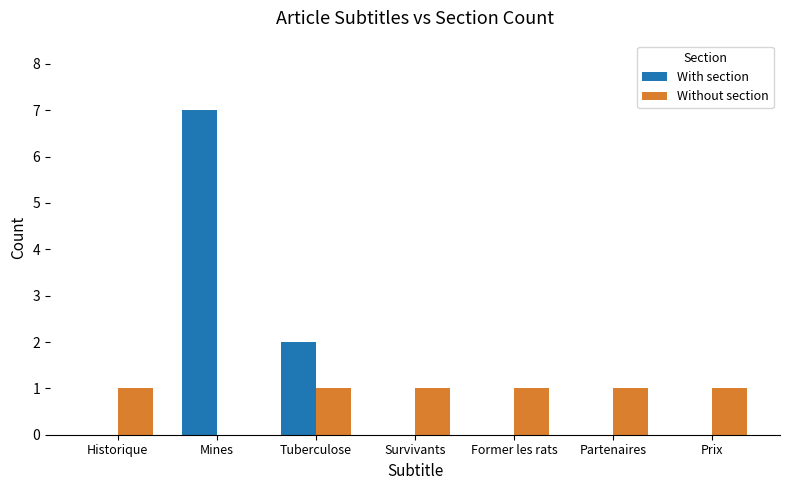

At which label is With section closest to 3?

Tuberculose